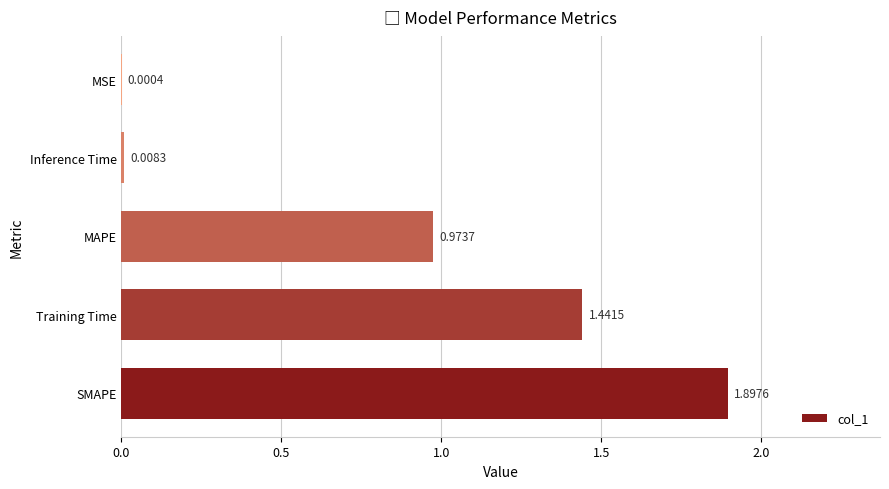

What is the sum of all values?

4.3